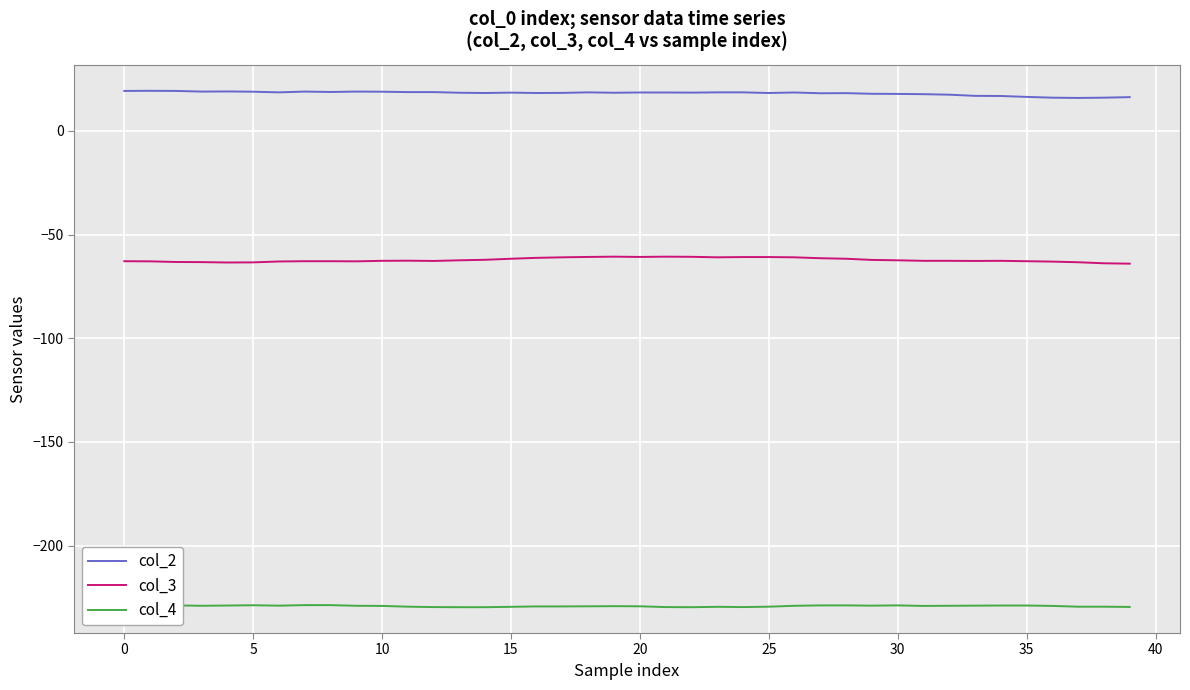

True or false: col_3 and col_2 cross at least once.

False